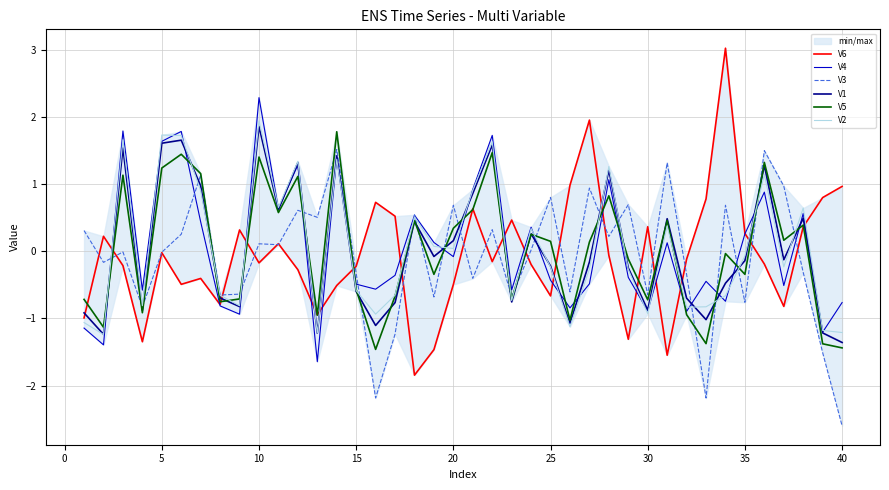

What is the sum of all V3 values?

-3.5